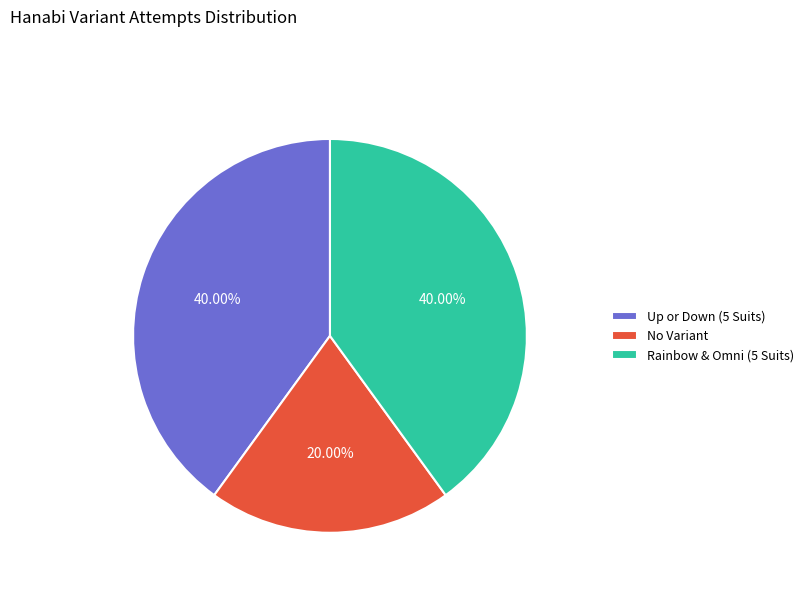

Do Rainbow & Omni (5 Suits) and Up or Down (5 Suits) together represent more than half of the pie?

Yes